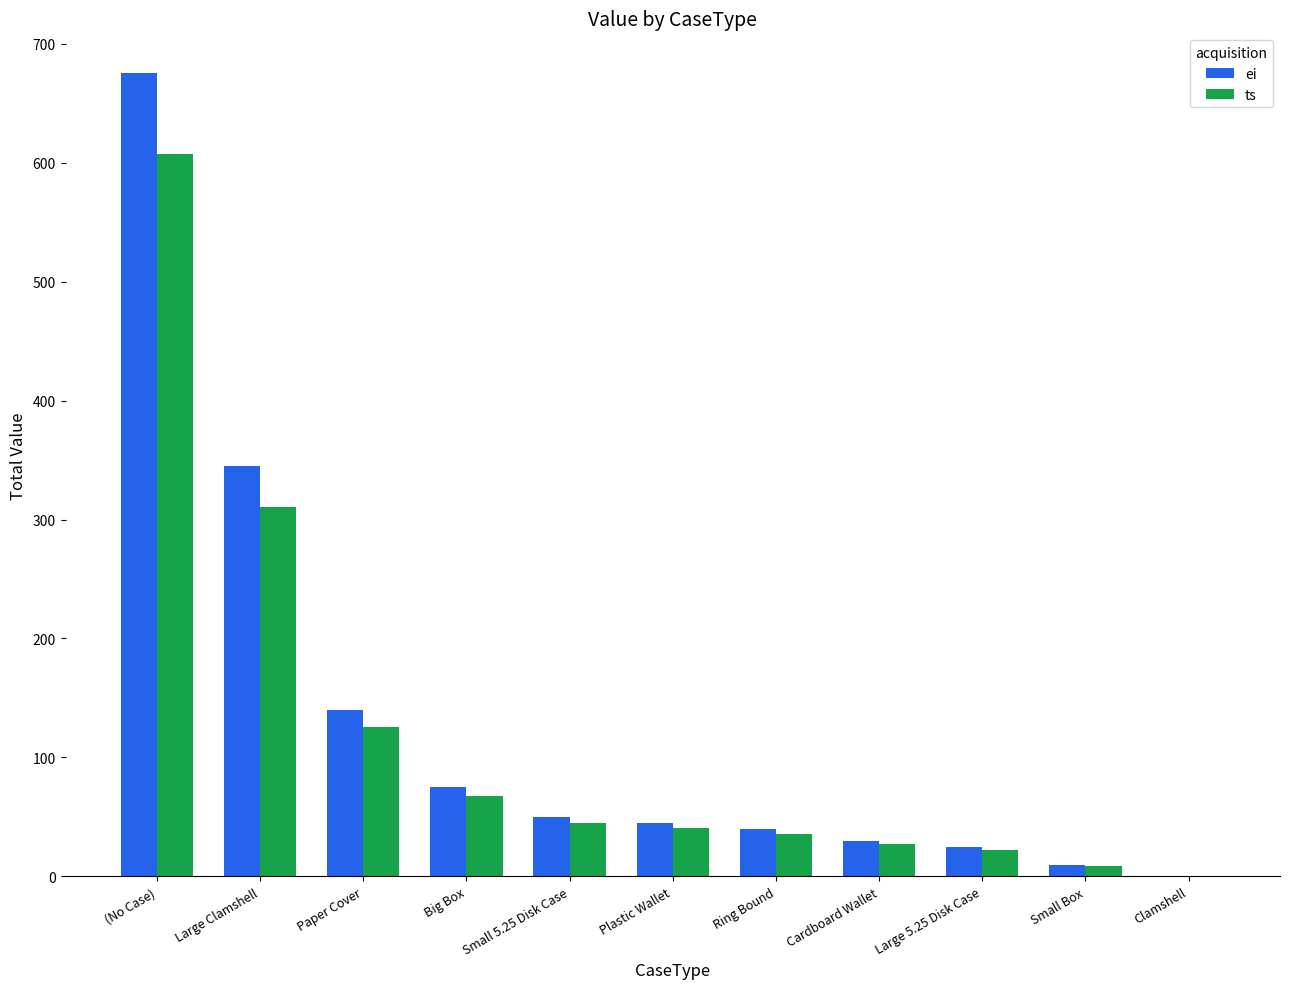

Between Cardboard Wallet and Clamshell, which series saw the biggest shift?

ei